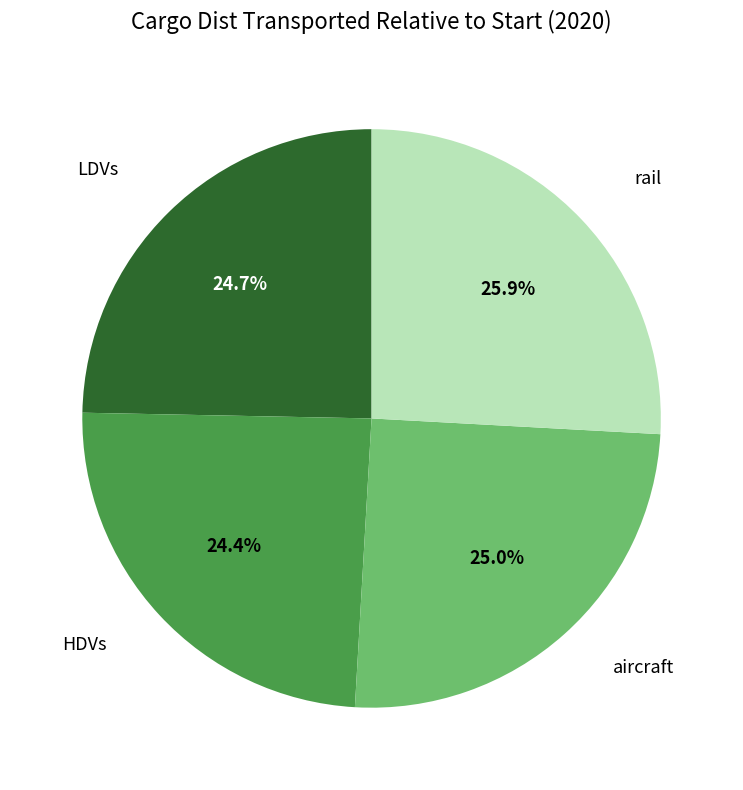

Is there a majority slice in this chart?

No